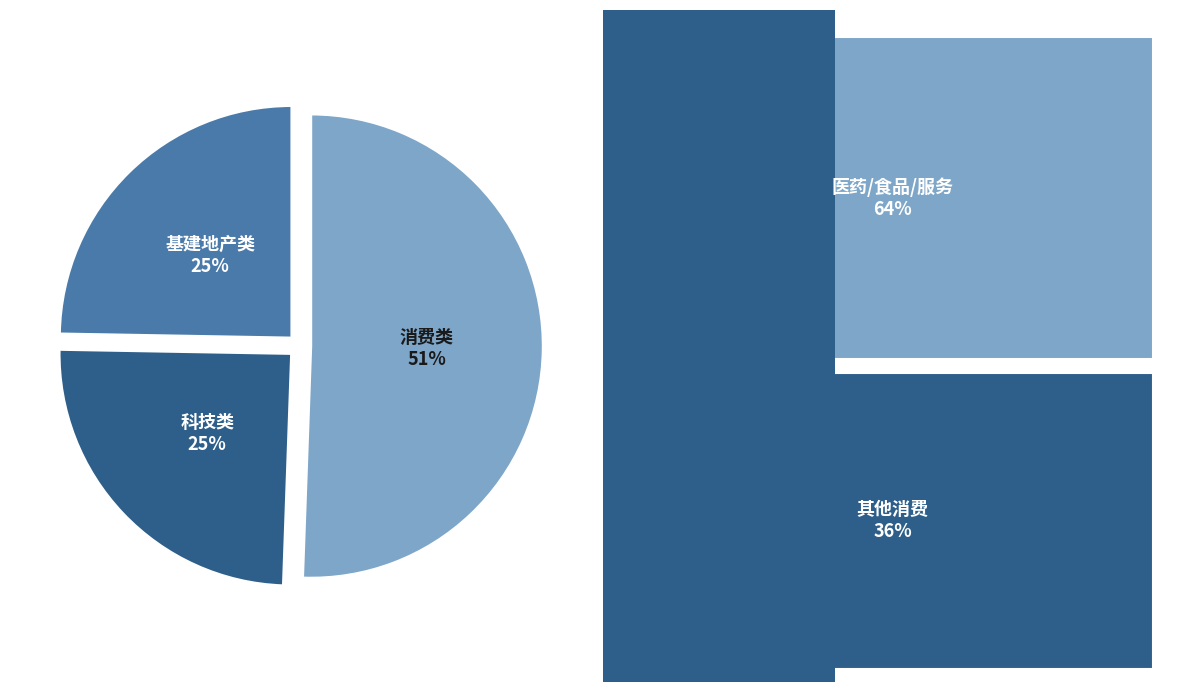

What percentage is the 消费类 slice, to the nearest percent?

51%